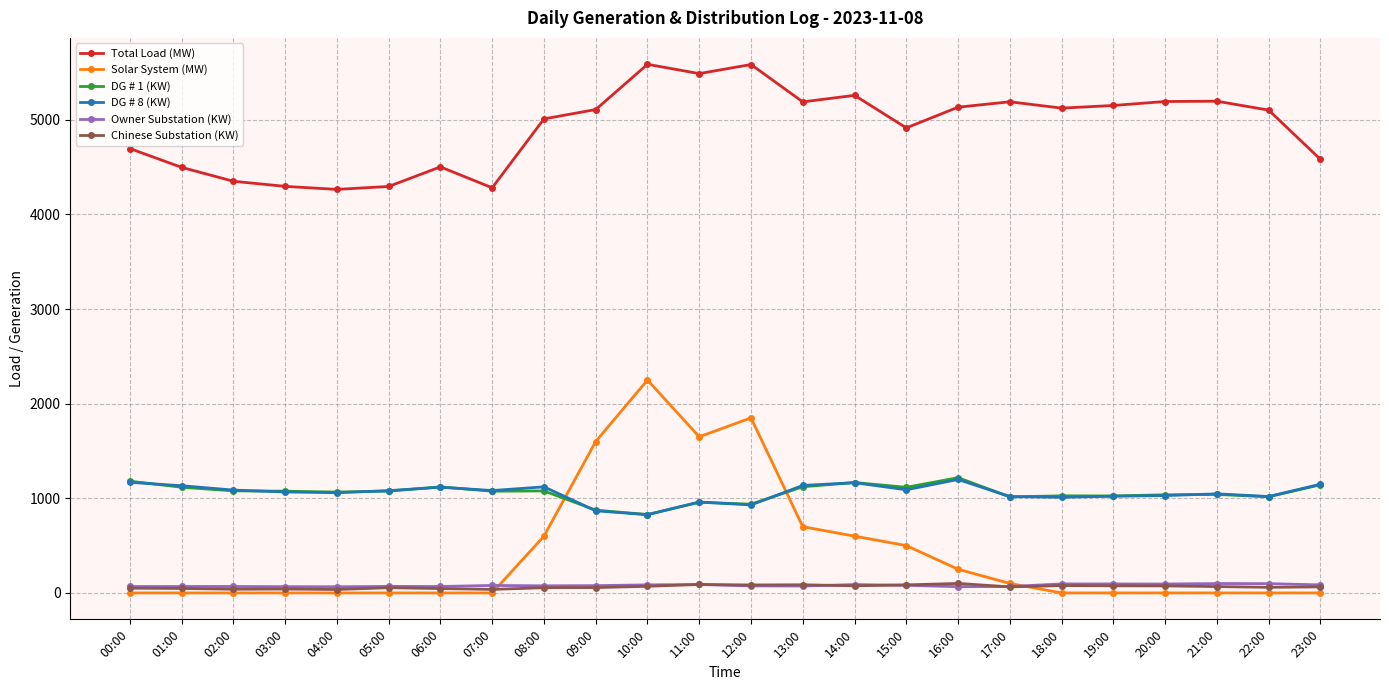

What is the label of the 10th point from the right?

14:00